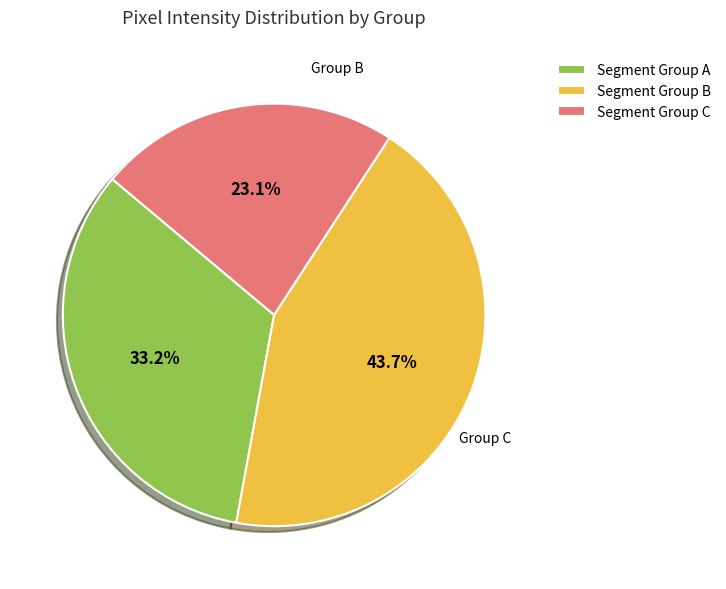

Rank the categories by value from highest to lowest.

Segment Group B, Segment Group A, Segment Group C